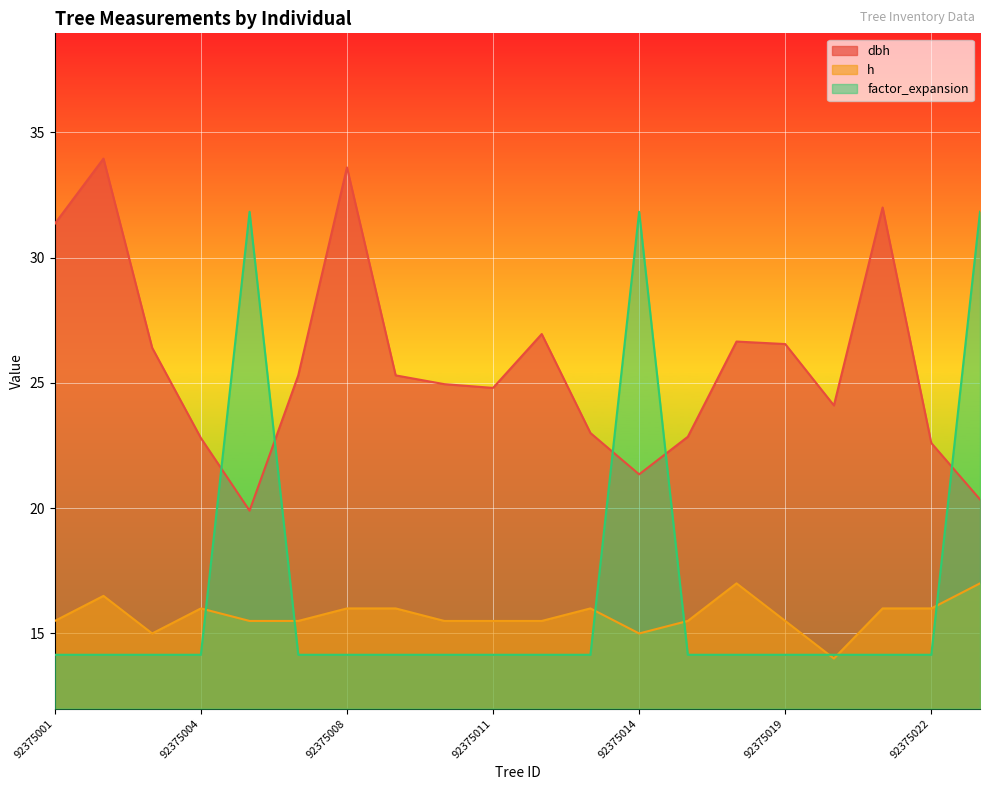

At which category does h reach its first local peak?

92375002